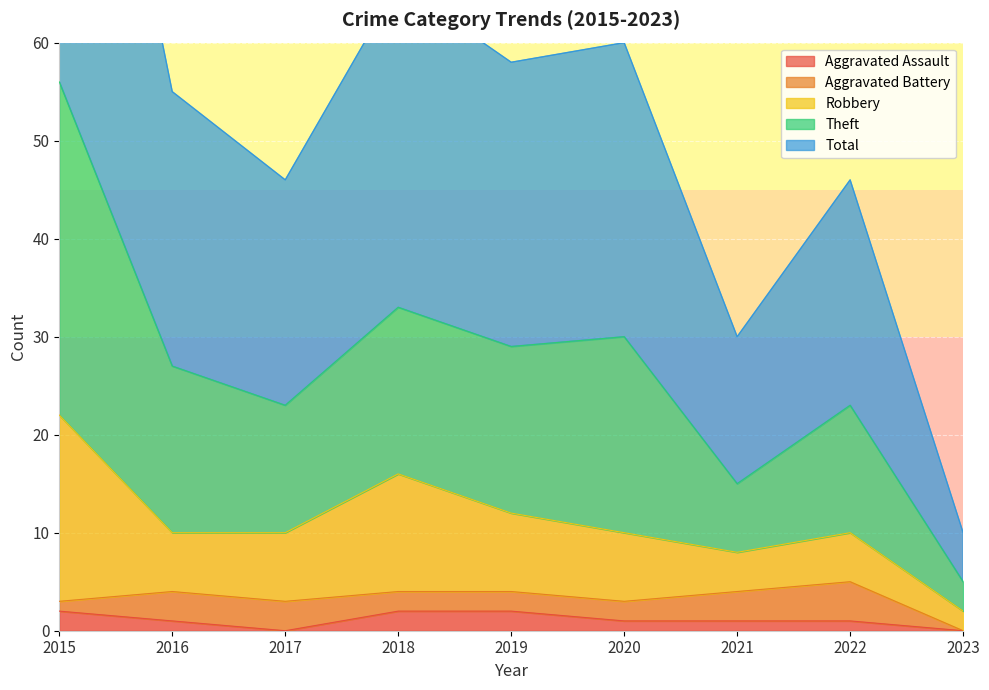

What is the value of the Aggravated Assault point at the 8th from the left?

1